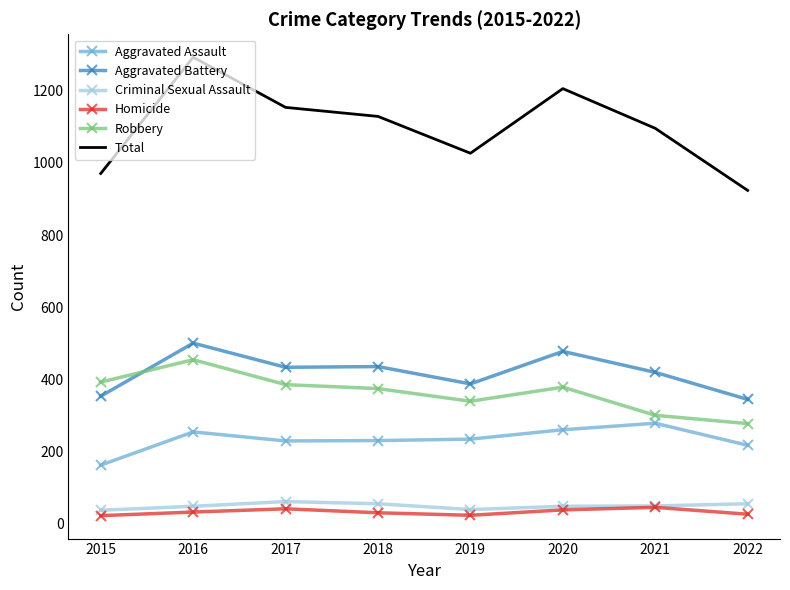

The Robbery series shows 393 at 2015. True or false?

True